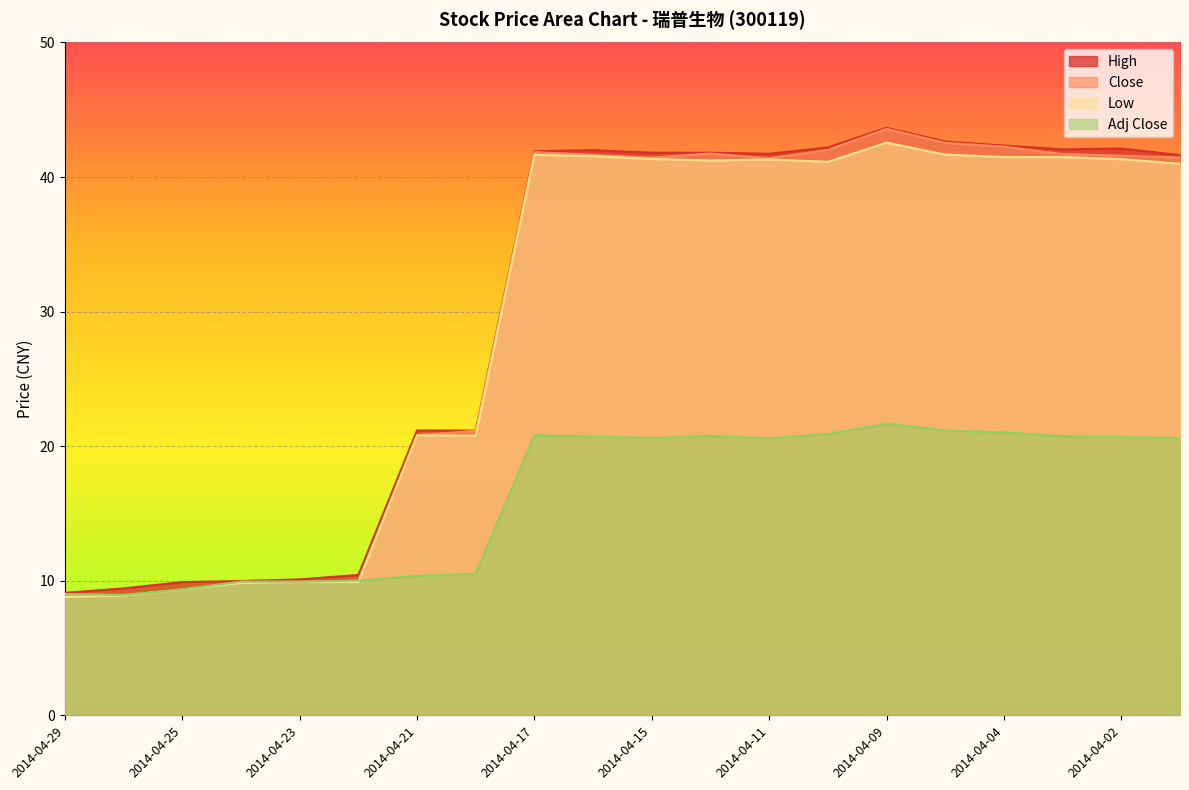

Which series has the largest range (max minus min)?

Close